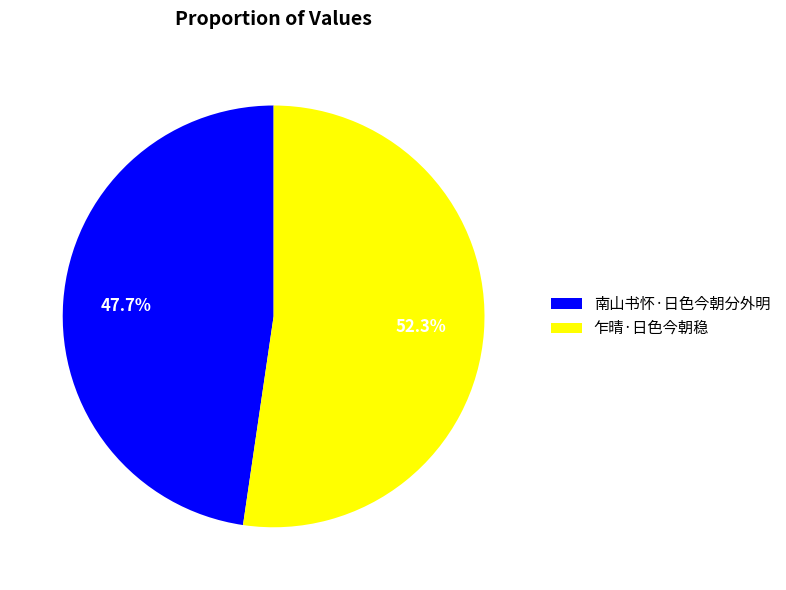

Rank the categories by value from lowest to highest.

南山书怀·日色今朝分外明, 乍晴·日色今朝稳